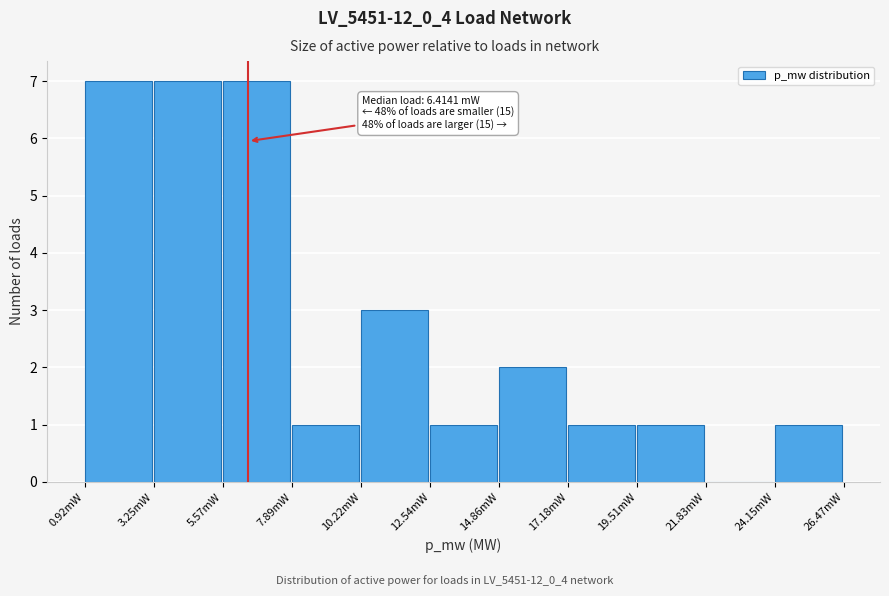

Reading left to right, what are all the values shown in this chart?

0.92mW=7	3.25mW=7	5.57mW=7	7.89mW=1	10.22mW=3	12.54mW=1	14.86mW=2	17.18mW=1	19.51mW=1	21.83mW=0	24.15mW=1